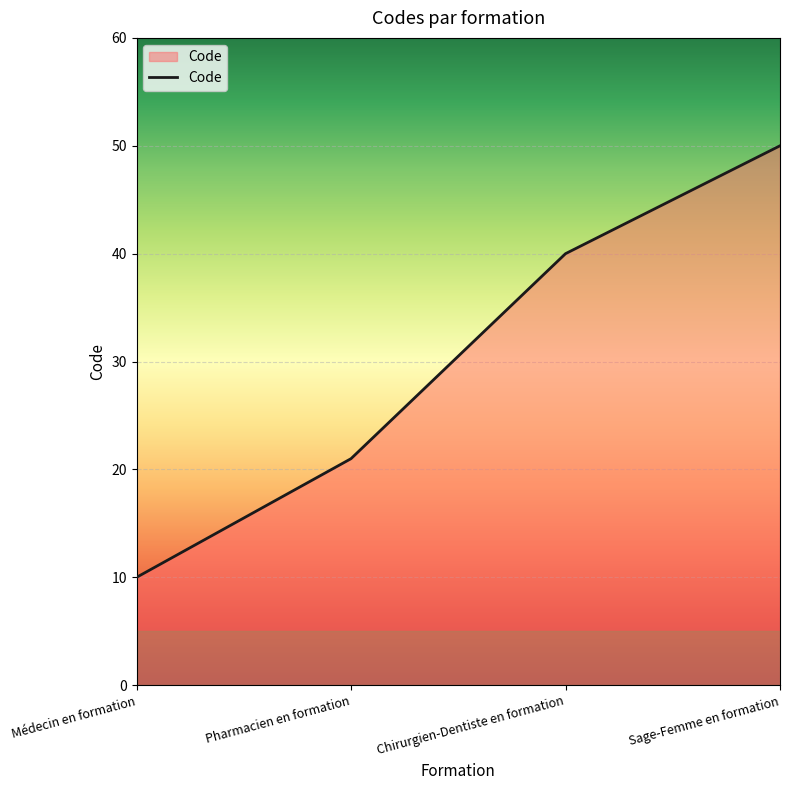

What is the approximate value at Chirurgien-Dentiste en formation?

40